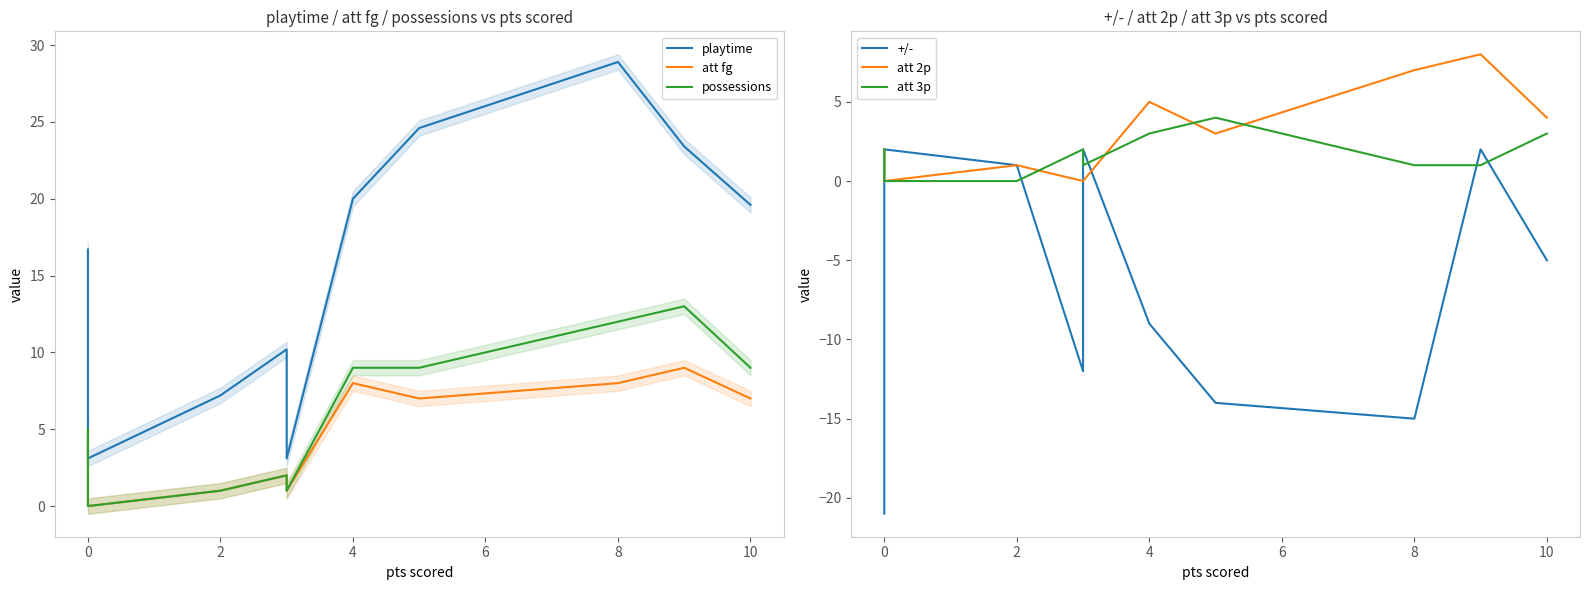

Is this an area chart (filled region under the line)?

No